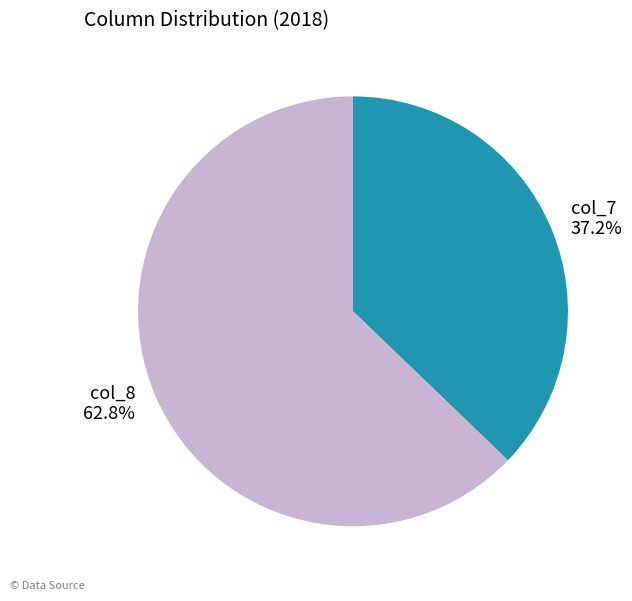

What is the ratio of the value at col_8 to the value at col_7?

1.7